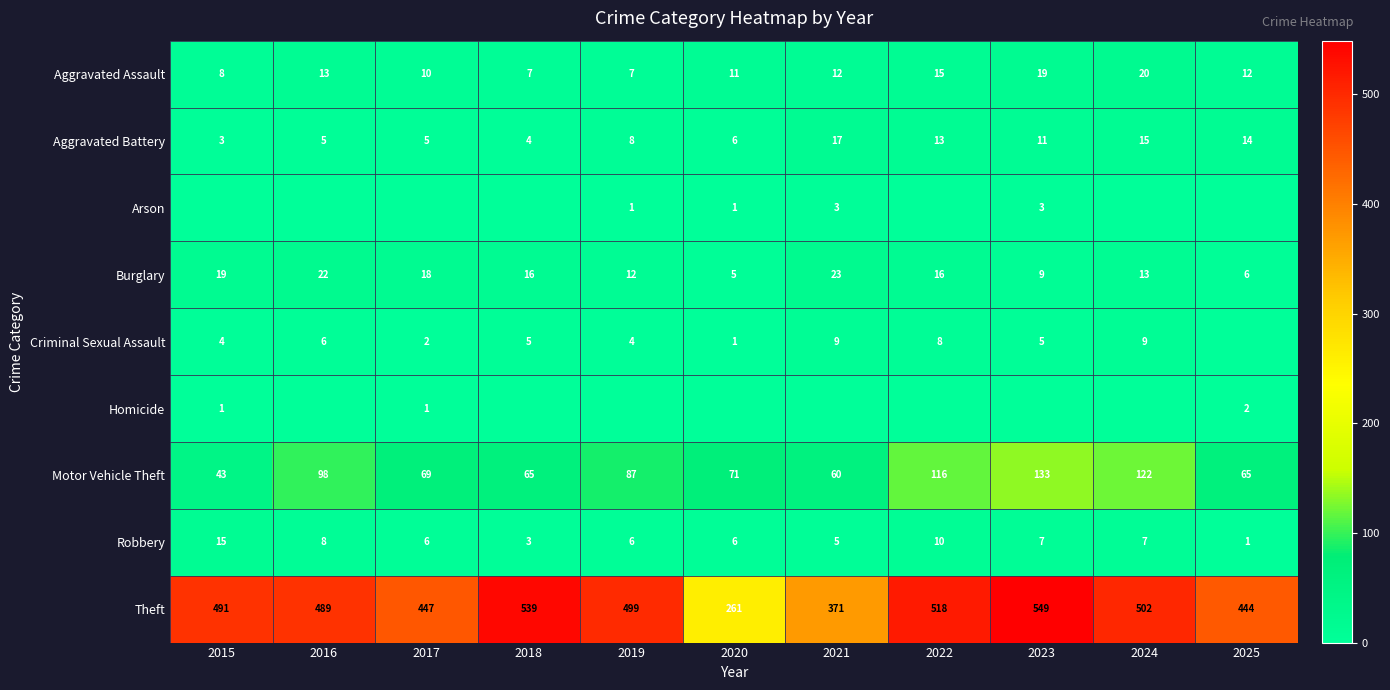

What is the difference between the second highest and second lowest values in the Burglary series?

16